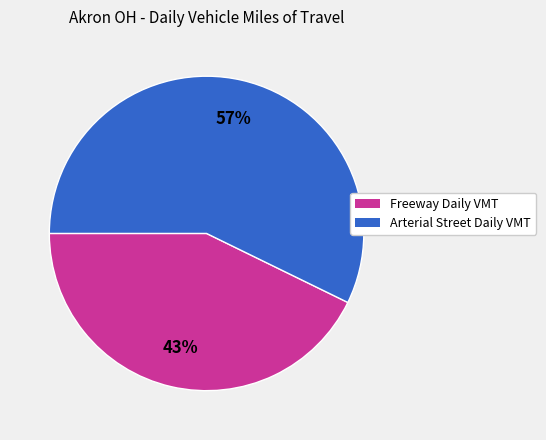

Is there any slice that represents more than half of the pie?

Yes